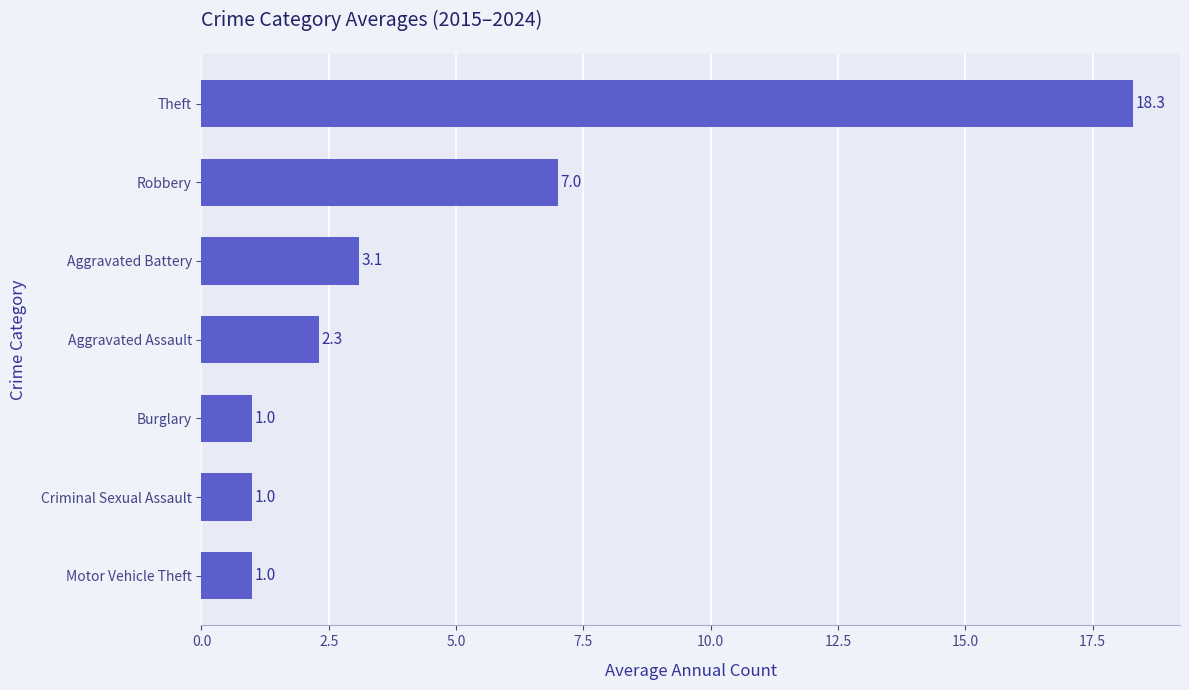

How many series are shown in this chart?

1